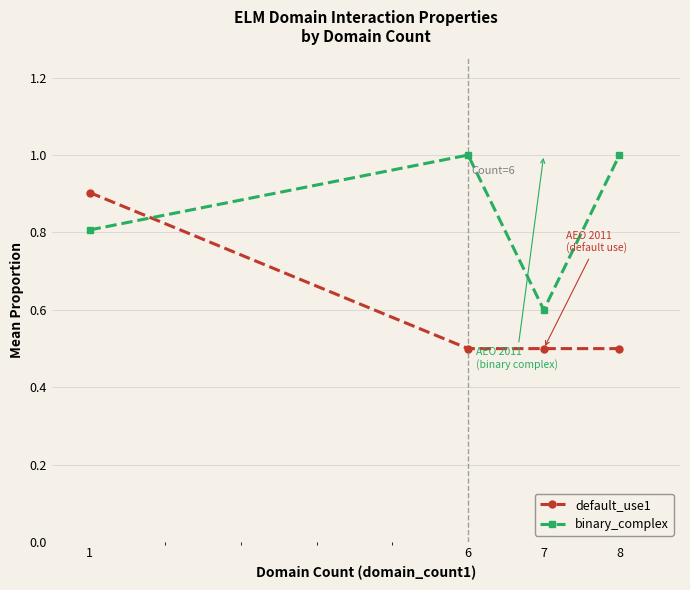

Between 1 and 7, which series saw the biggest shift?

default_use1